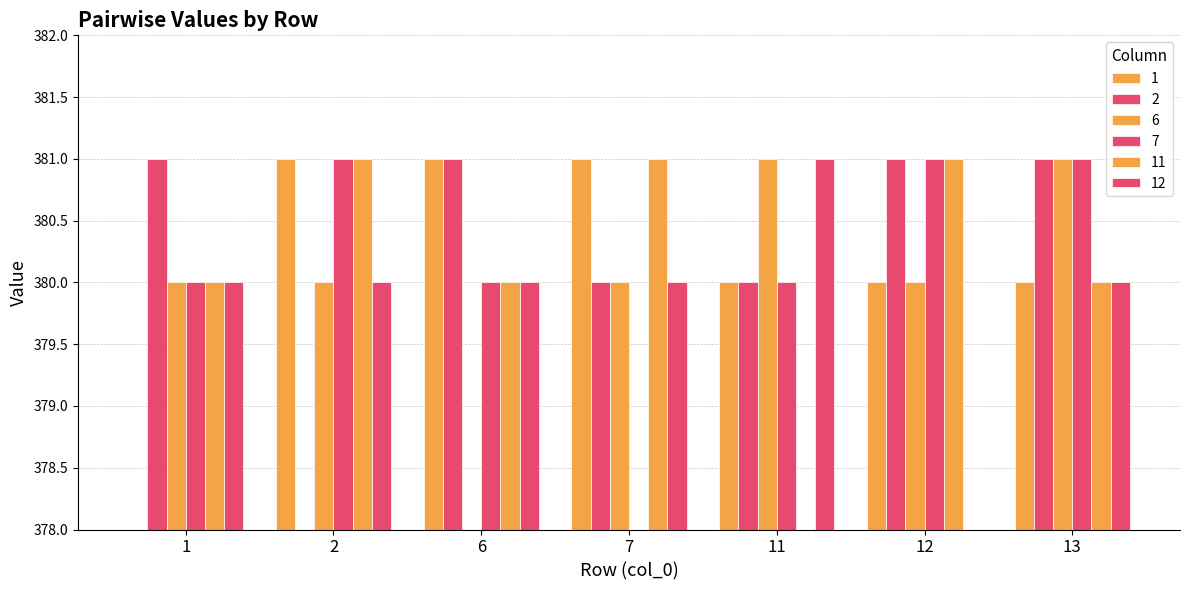

Where does the 7 series first go above 380?

2